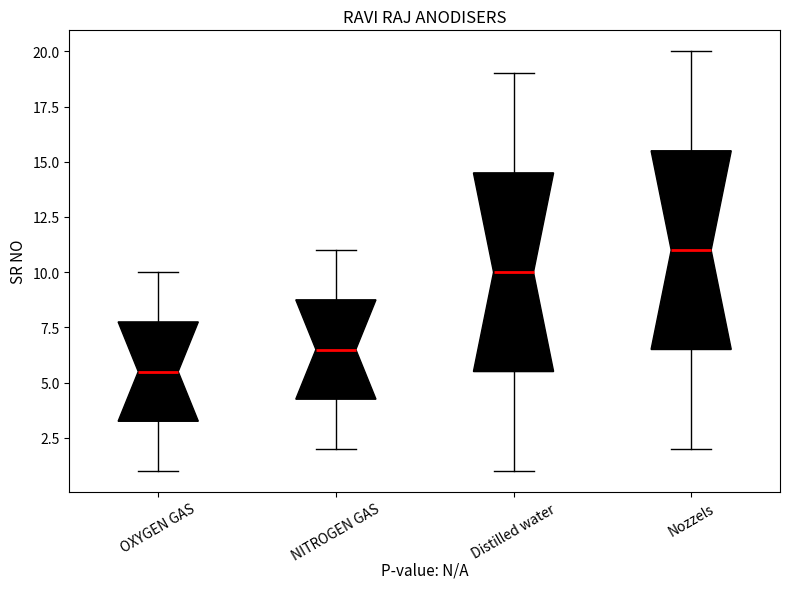

Reading left to right, transcribe this box plot: for each box, give where its median line is, the range the box spans, and where its two whiskers end, as read against the y-axis. The values are not printed on the chart, so give them approximately, as read against the axis.

OXYGEN GAS: median 5.5, box 3.5 to 8.0, whiskers 1.0 to 10.0
NITROGEN GAS: median 6.5, box 4.5 to 9.0, whiskers 2.0 to 11.0
Distilled water: median 10.0, box 5.5 to 14.5, whiskers 1.0 to 19.0
Nozzels: median 11.0, box 6.5 to 15.5, whiskers 2.0 to 20.0